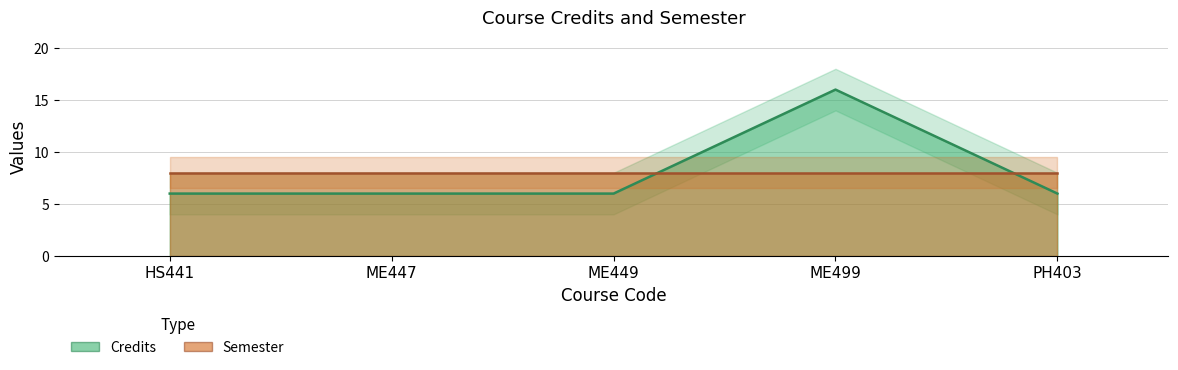

The value at ME447 is 6. True or false?

True